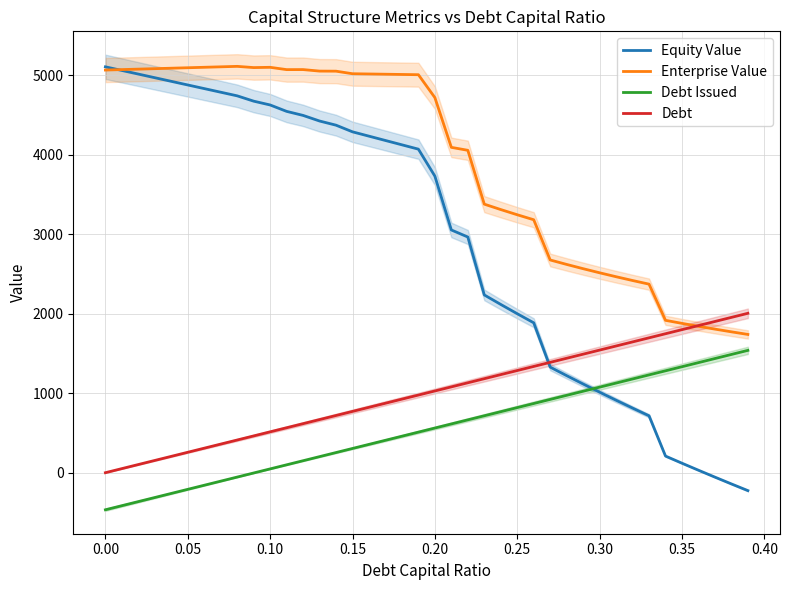

Does the chart have visible grid lines?

Yes